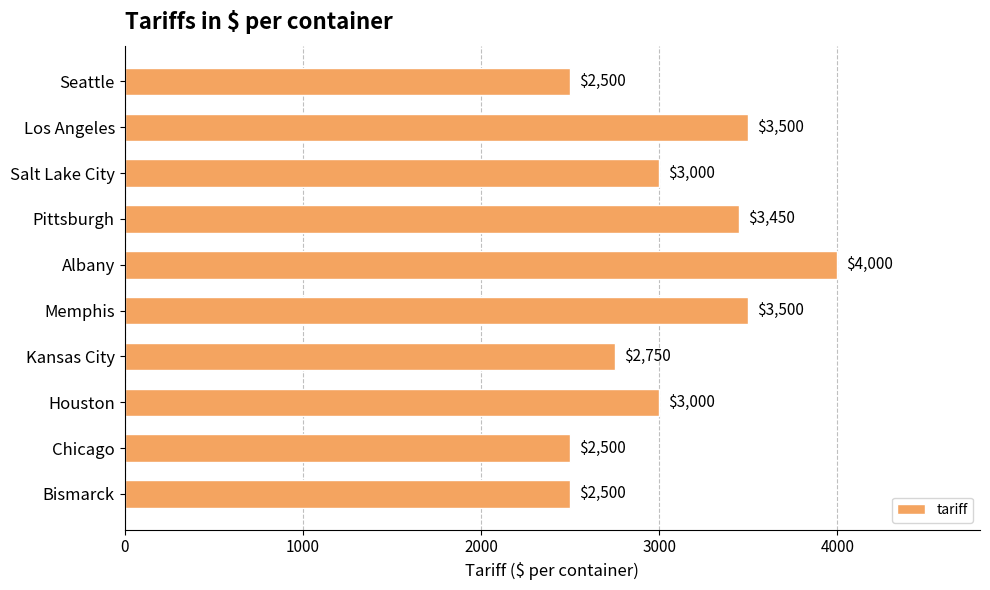

Reading bottom to top, list all the values displayed in this chart.

2500	2500	3000	2750	3500	4000	3450	3000	3500	2500